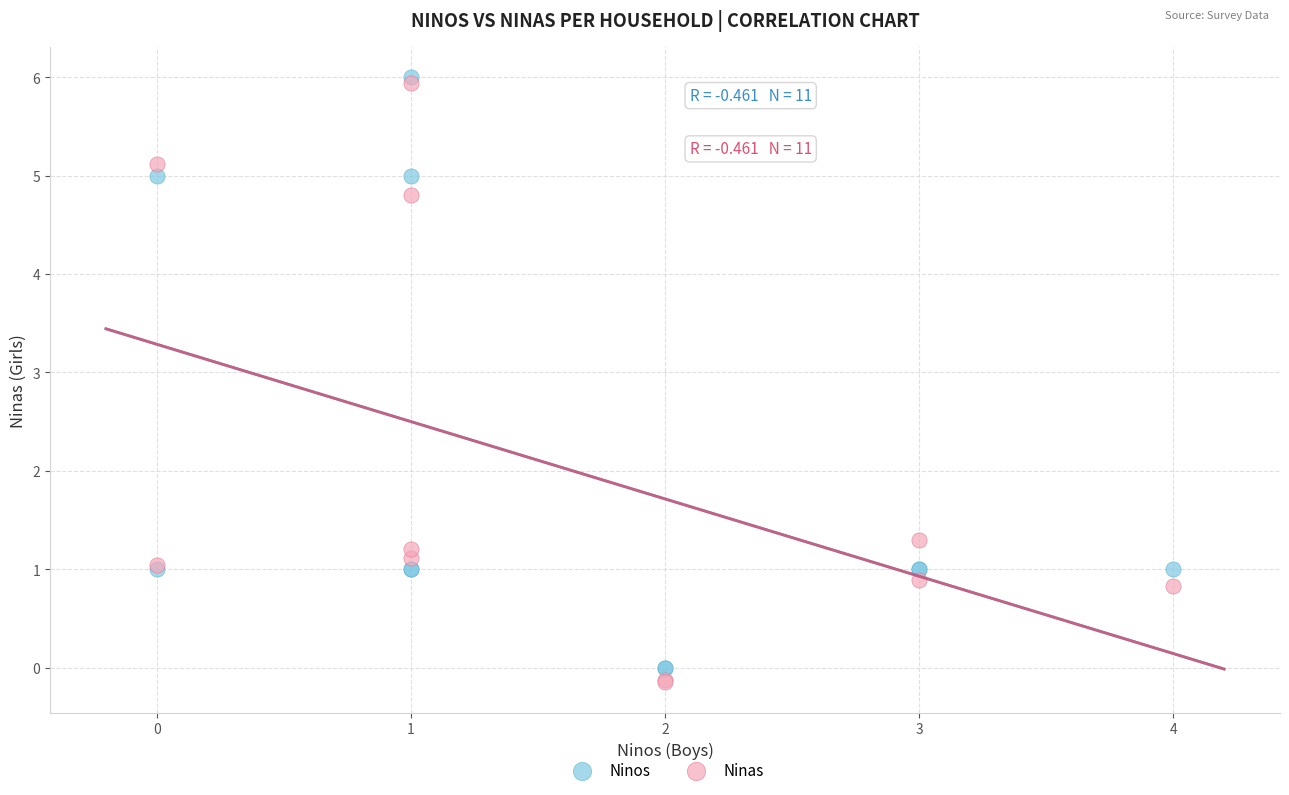

Which series contains the highest Y value?

Ninos